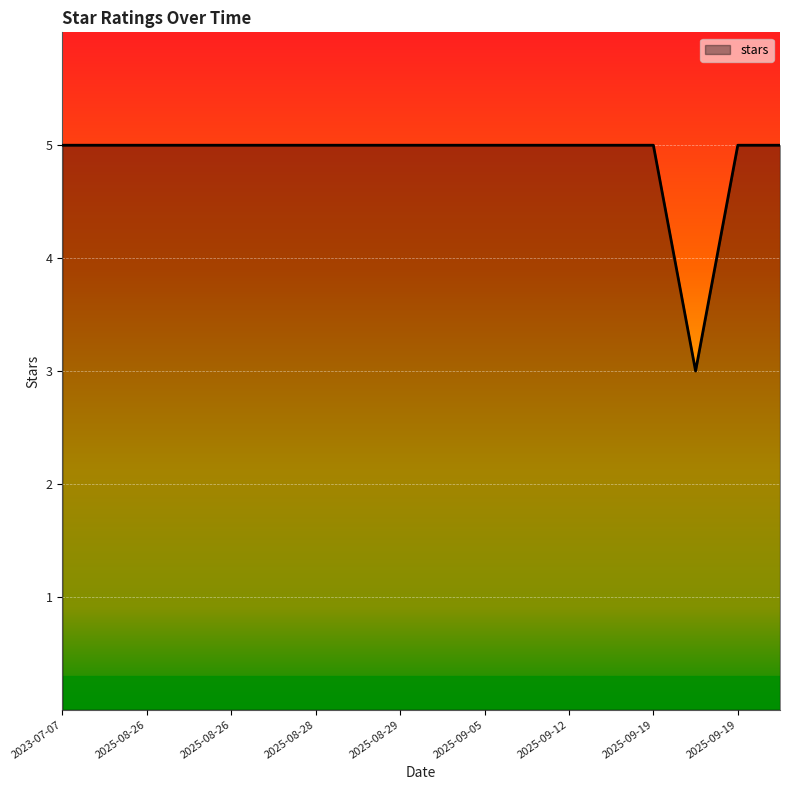

Count the number of categories in the chart.

18